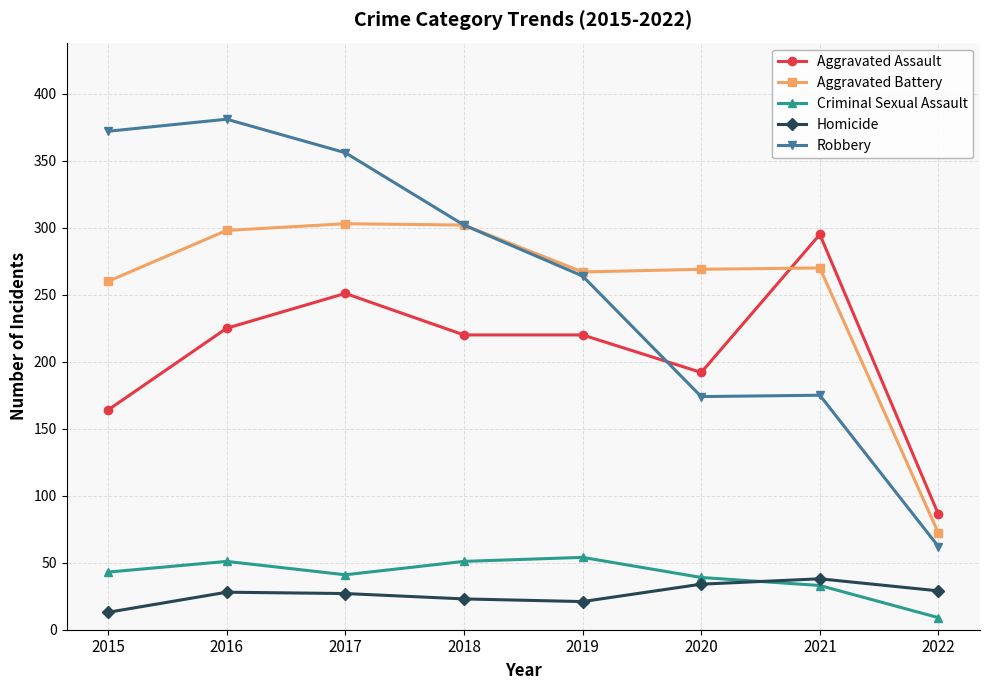

What is the sum of the Aggravated Assault values at 2017 and 2018?

471